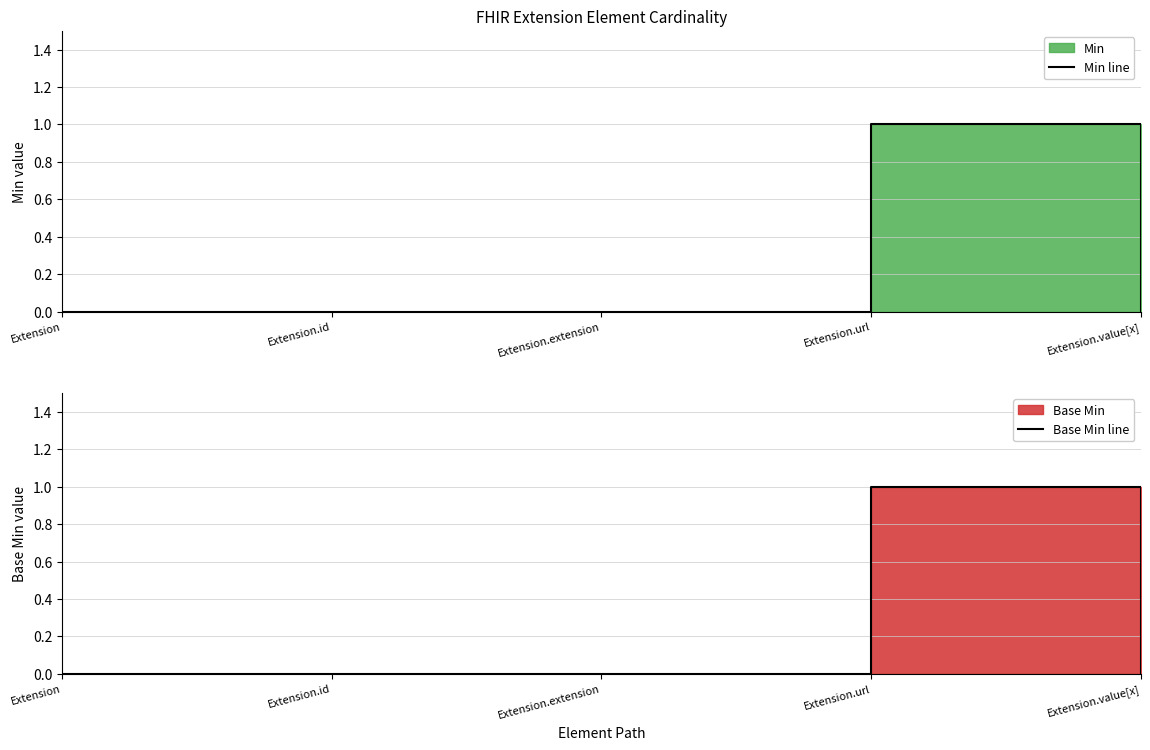

What position from the right is Extension.url?

2